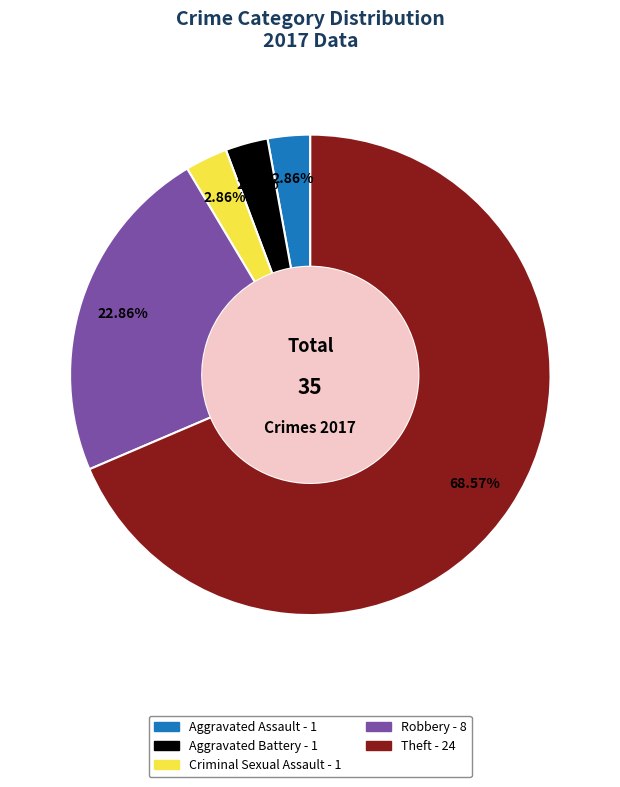

How many slices are in this pie chart?

5